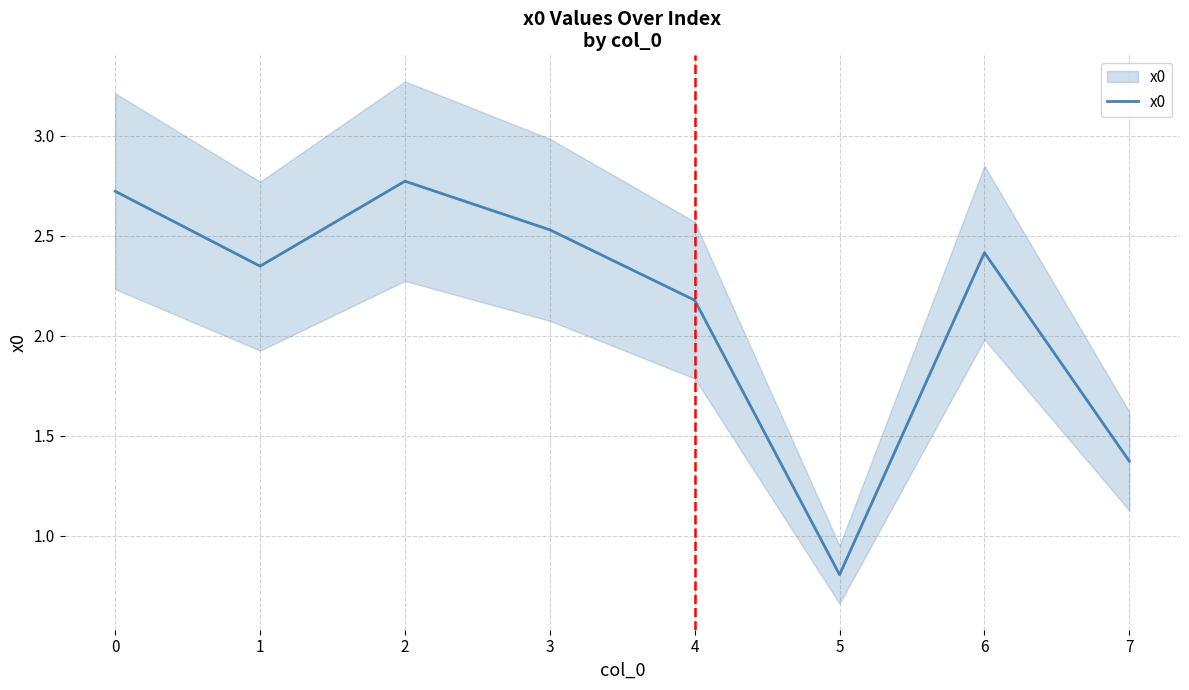

How many data points does each series have?

8